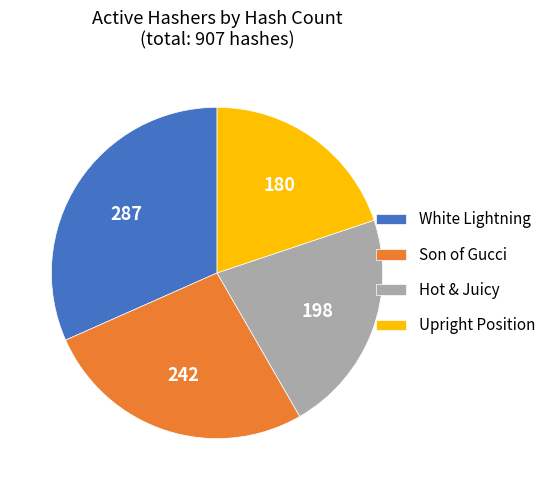

Approximately how many times larger is the value at White Lightning compared to Son of Gucci?

1.2